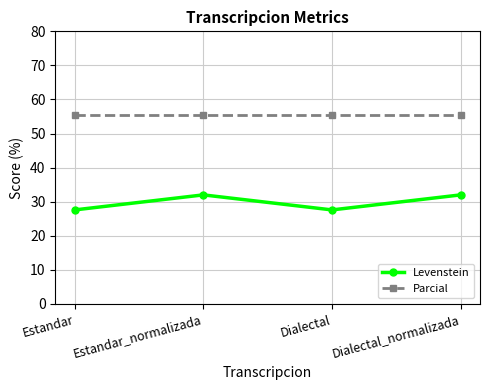

Reading left to right, transcribe all the data shown in this chart.

Levenstein: Estandar=27.6	Estandar_normalizada=32.0	Dialectal=27.6	Dialectal_normalizada=32.0
Parcial: Estandar=55.6	Estandar_normalizada=55.6	Dialectal=55.6	Dialectal_normalizada=55.6